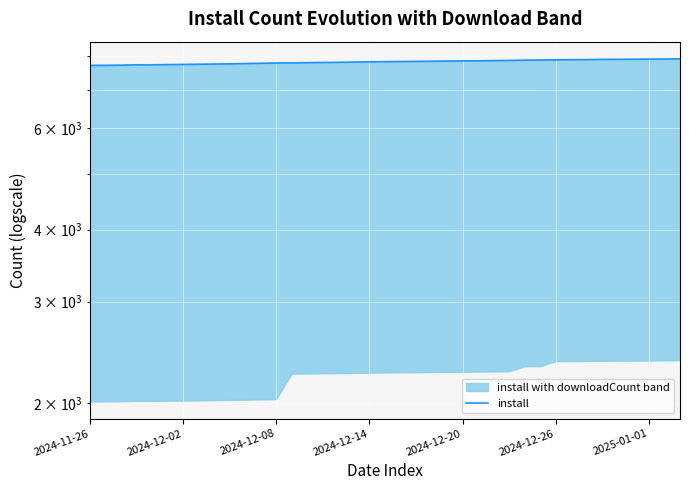

What is the difference between the maximum and minimum values?

207